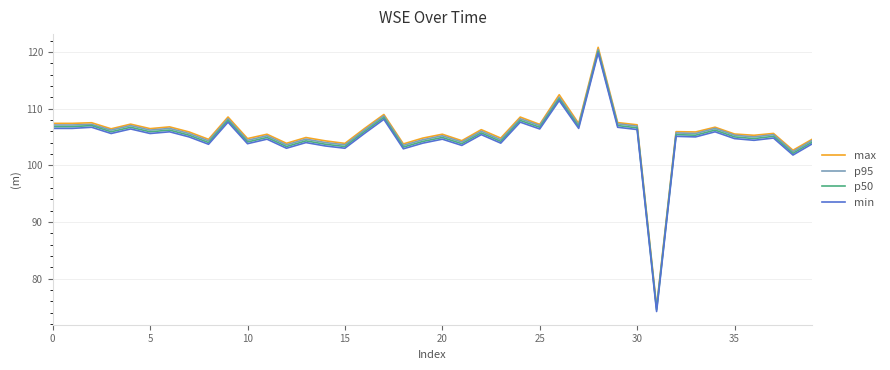

True or false: max and p50 cross at least once.

False